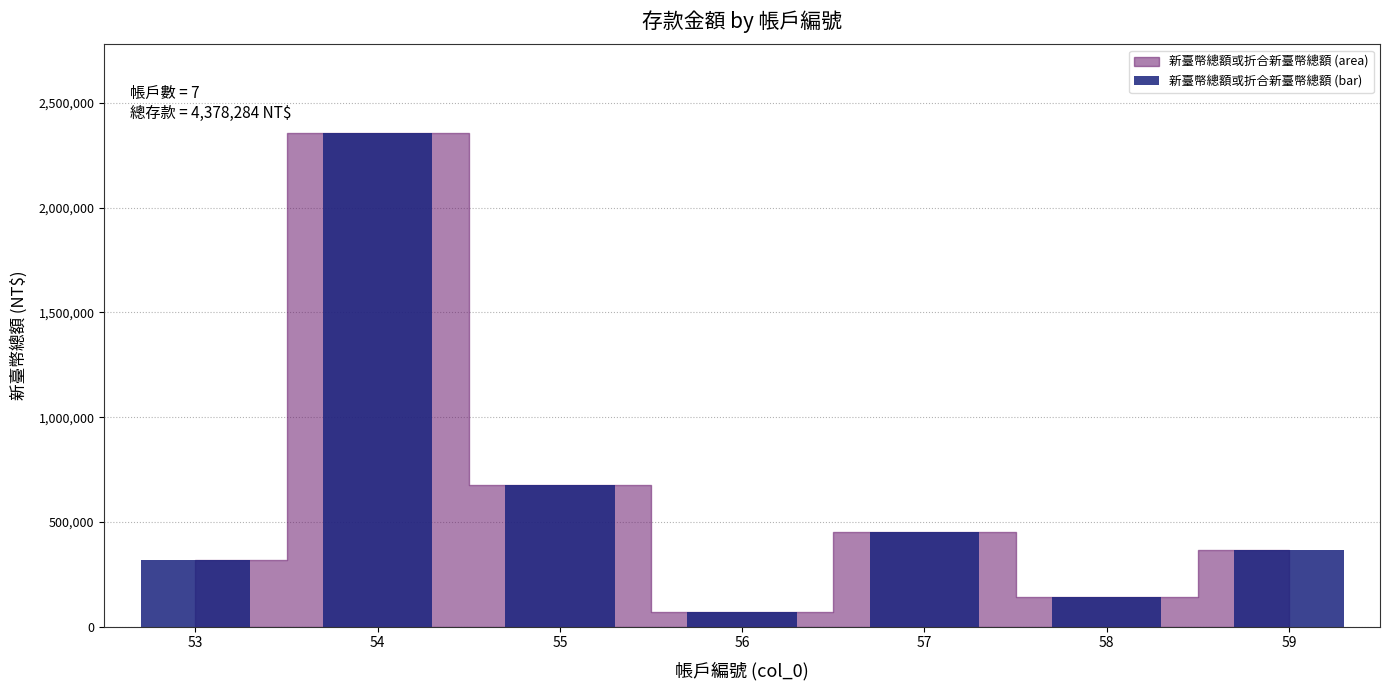

What is the difference between the second highest and second lowest values?

531304